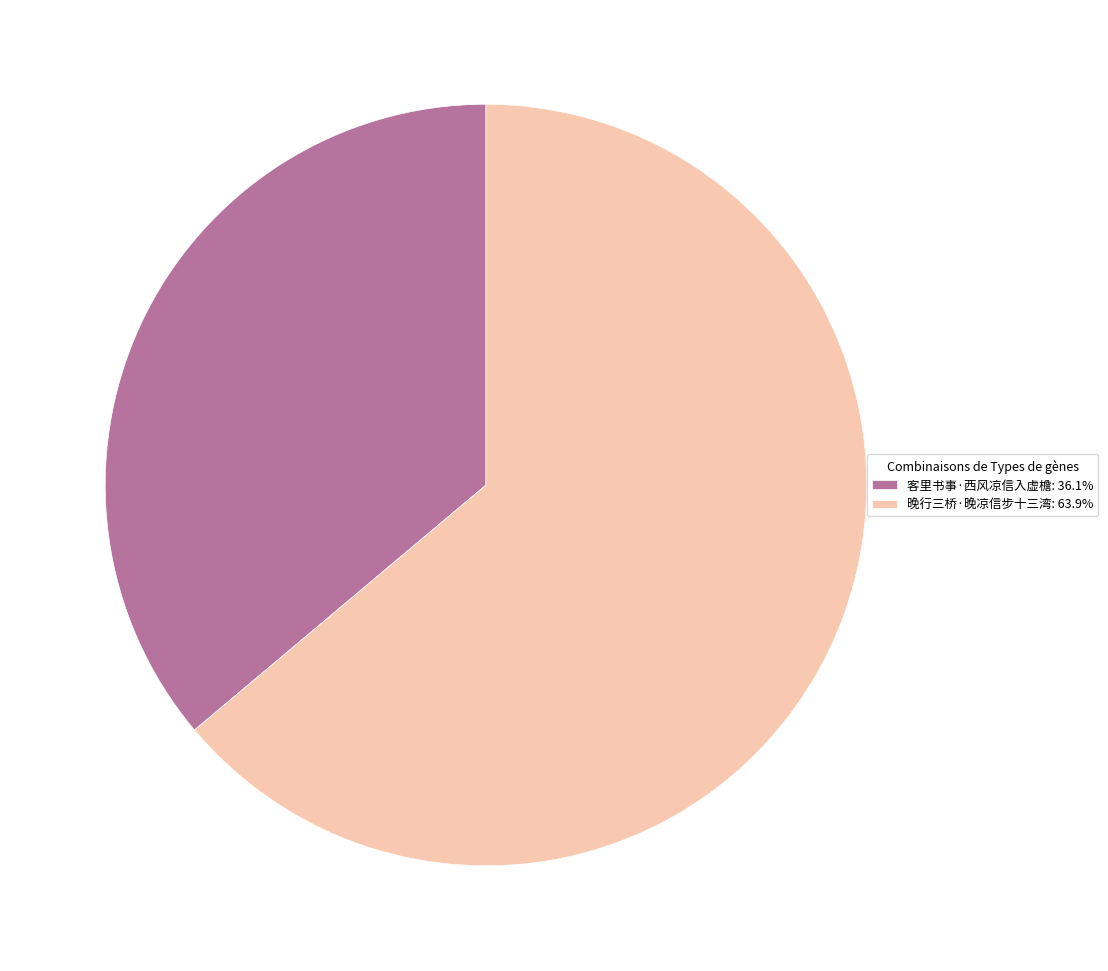

Does any single category account for the majority?

Yes